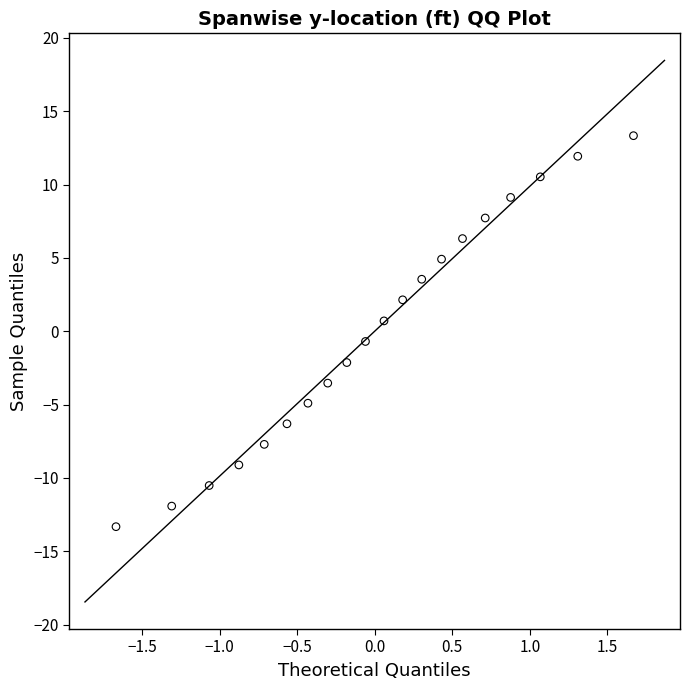

What is the range of Y values (max minus min)?

26.7